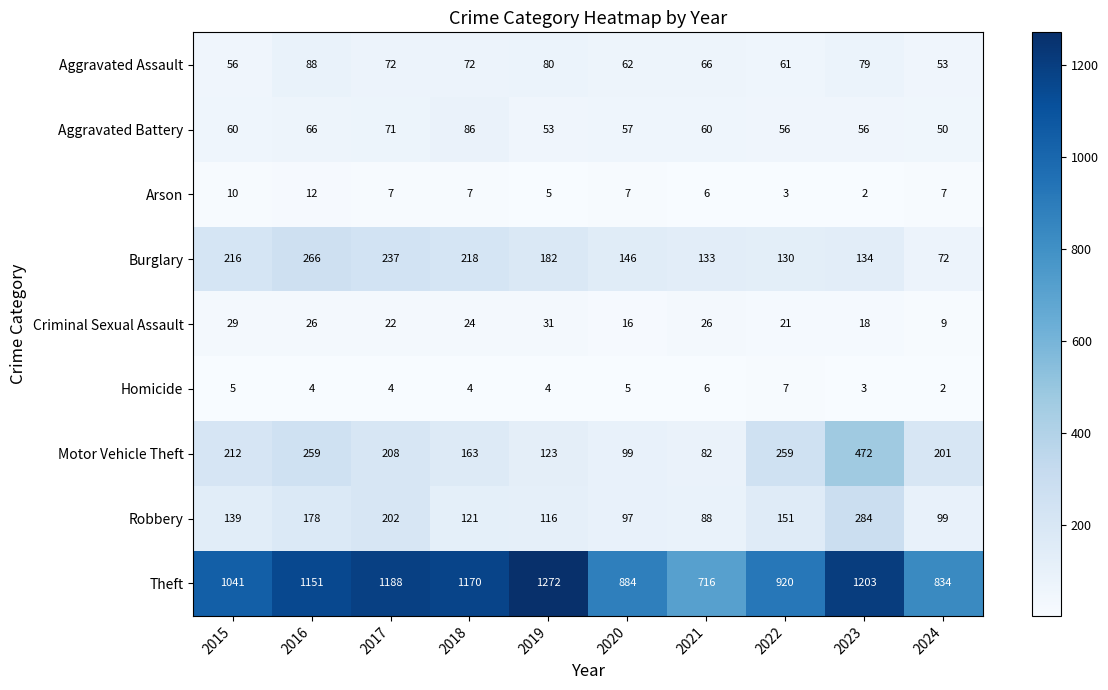

What is the difference between the highest and lowest values at 2015?

1036